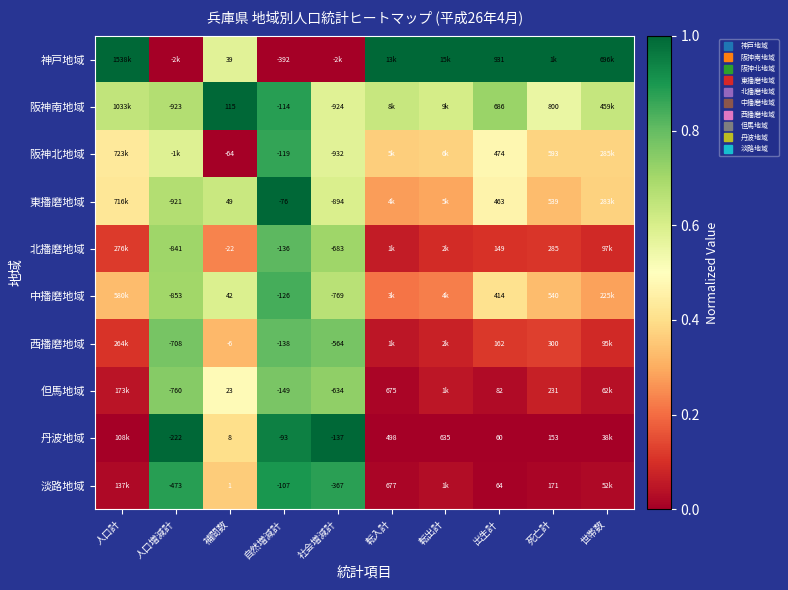

At how many categories does at least one series exceed 0?

10